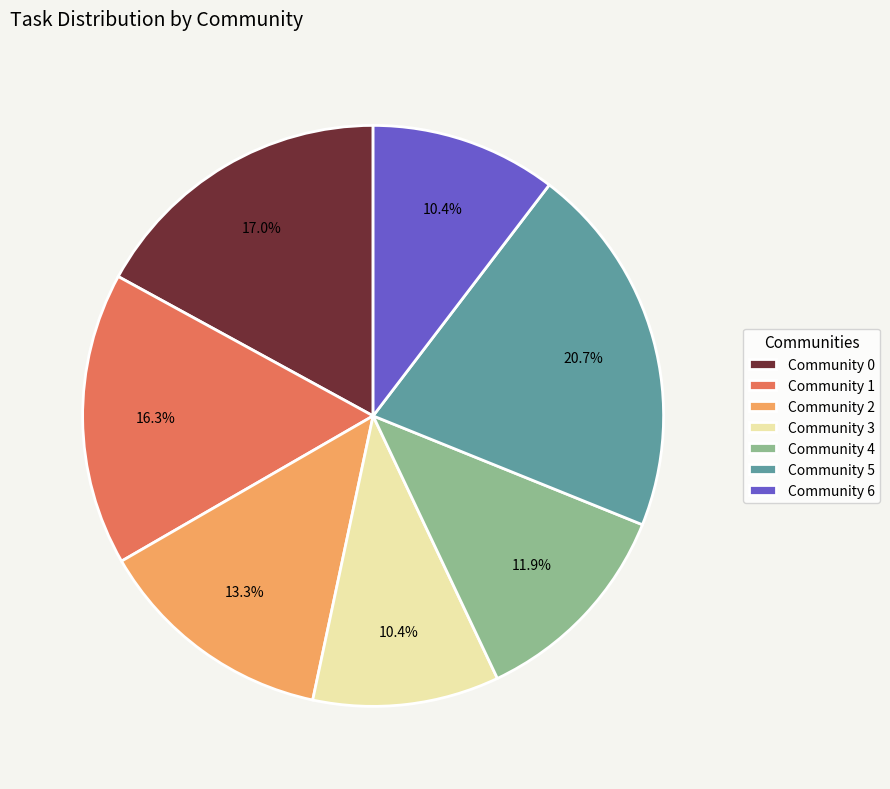

What is the largest slice in the pie chart?

Community 5